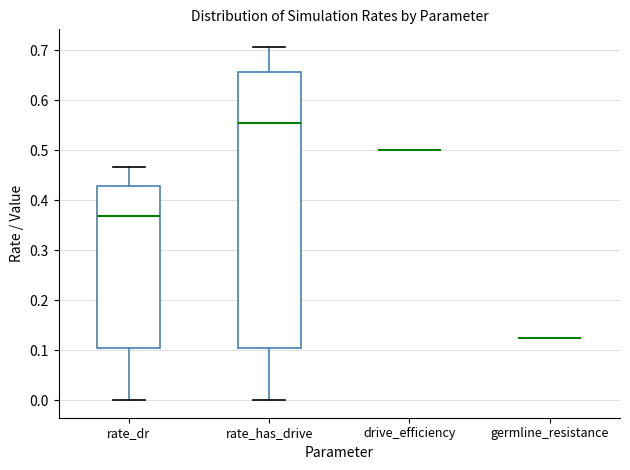

Comparing the boxes themselves (not the whiskers), which one is the tallest?

rate_has_drive